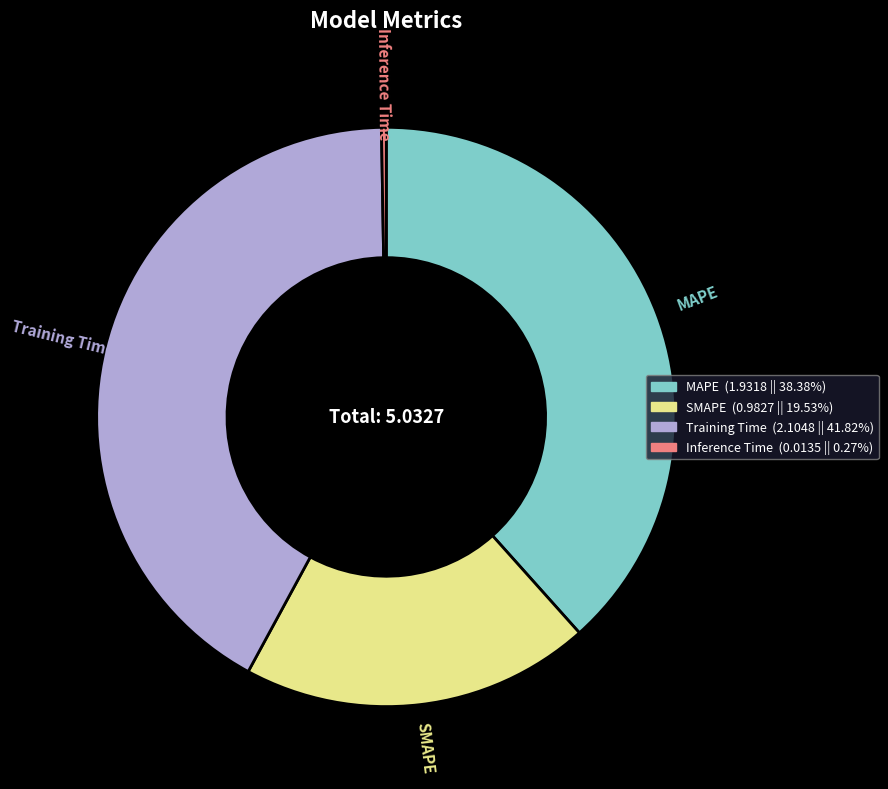

What is the largest slice in the pie chart?

Training Time